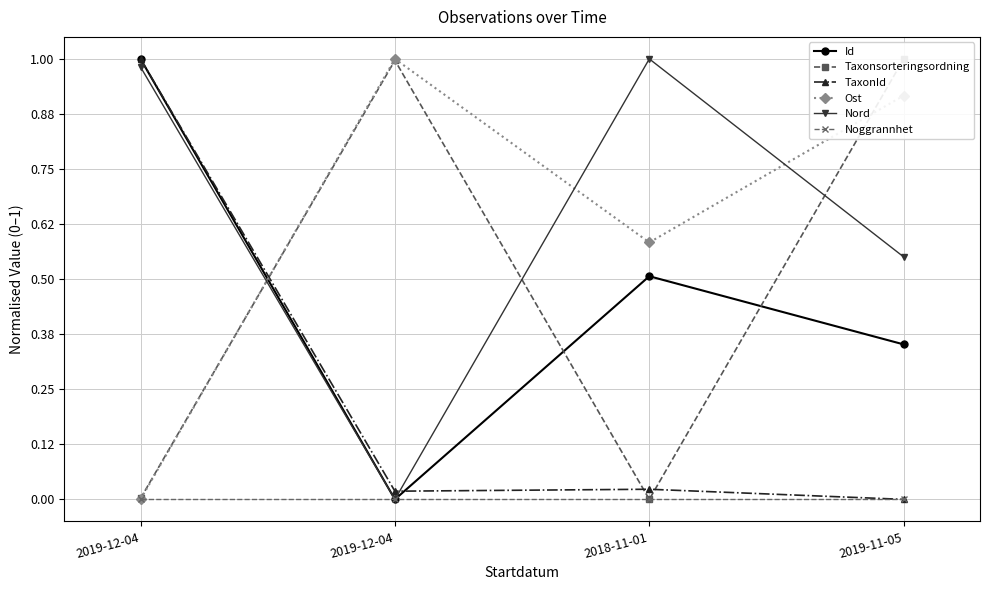

What is the label of the 1st point from the left?

2019-12-04